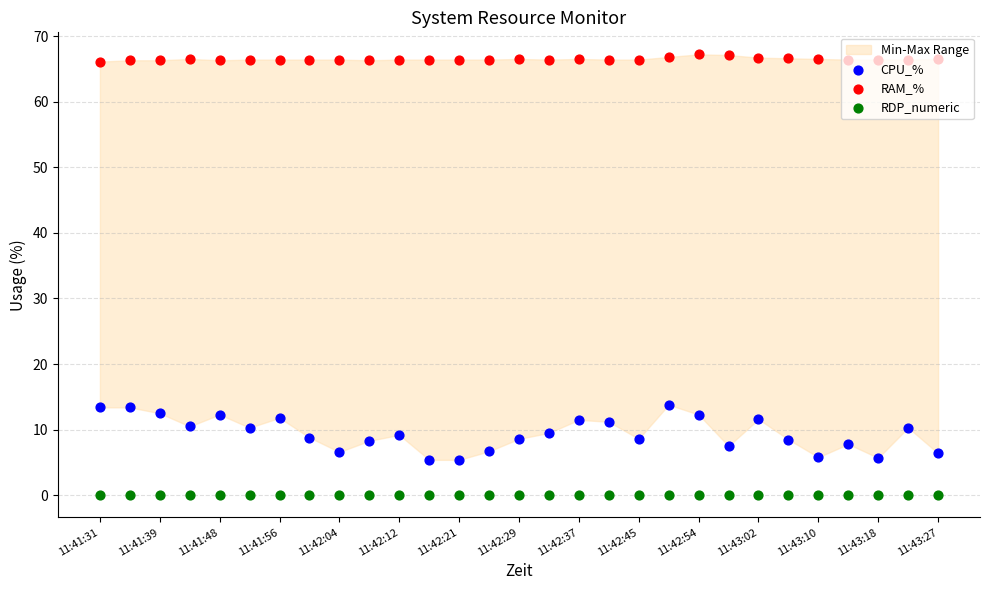

Which series contains the highest Y value?

RAM_%